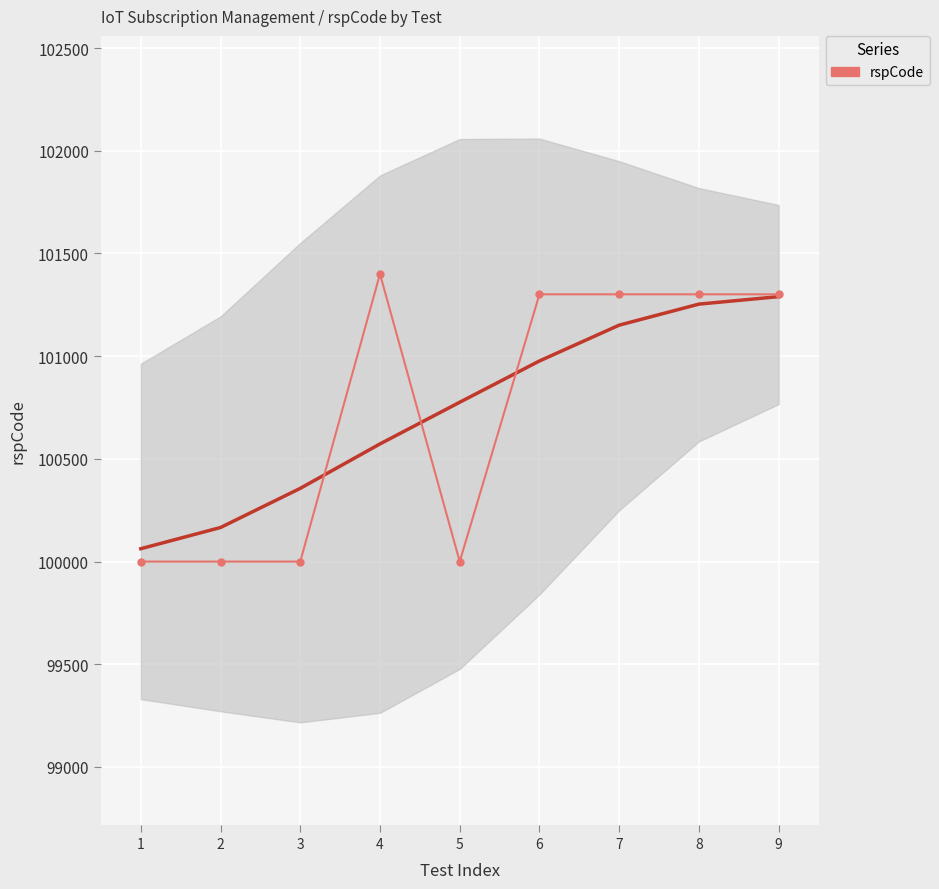

At which category does the chart reach its peak across all series?

4